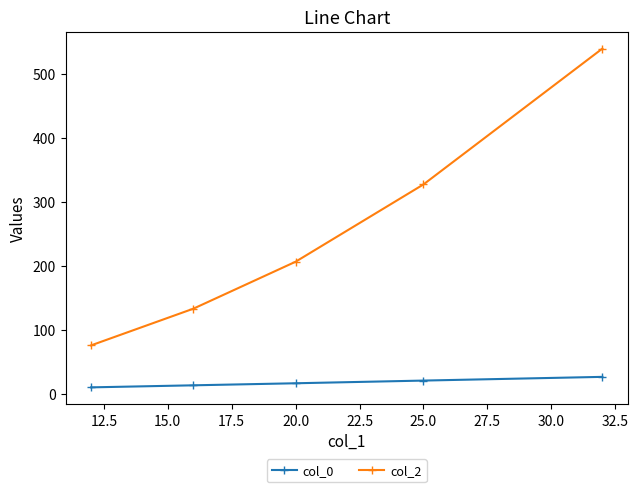

List the series in order of their overall mean, lowest first.

col_0, col_2